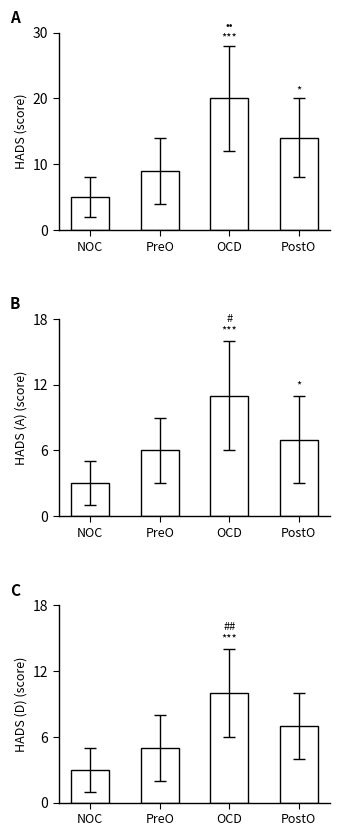

How many values are between 5 and 10?

3